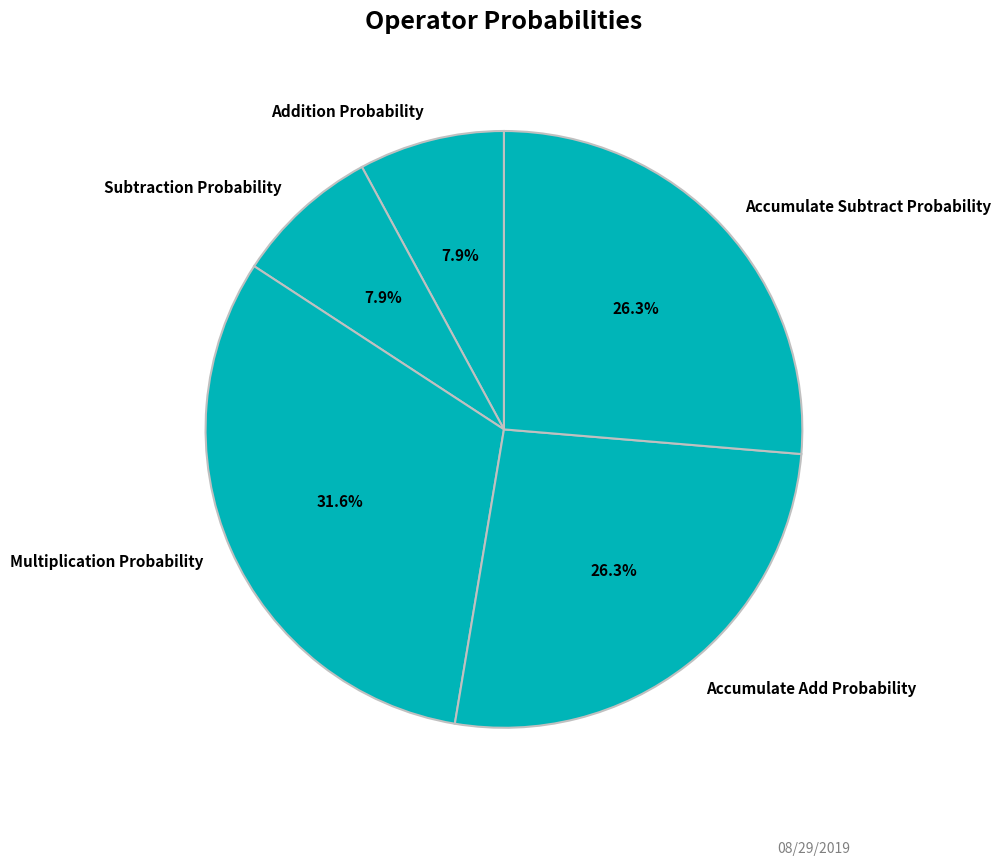

Between Subtraction Probability and Accumulate Subtract Probability, which is larger?

Accumulate Subtract Probability